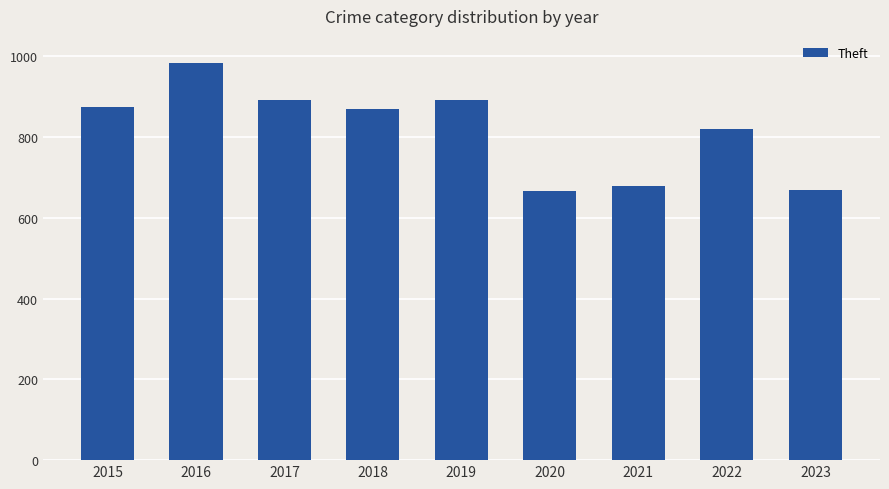

What is the change in value from 2015 to 2019?

+17